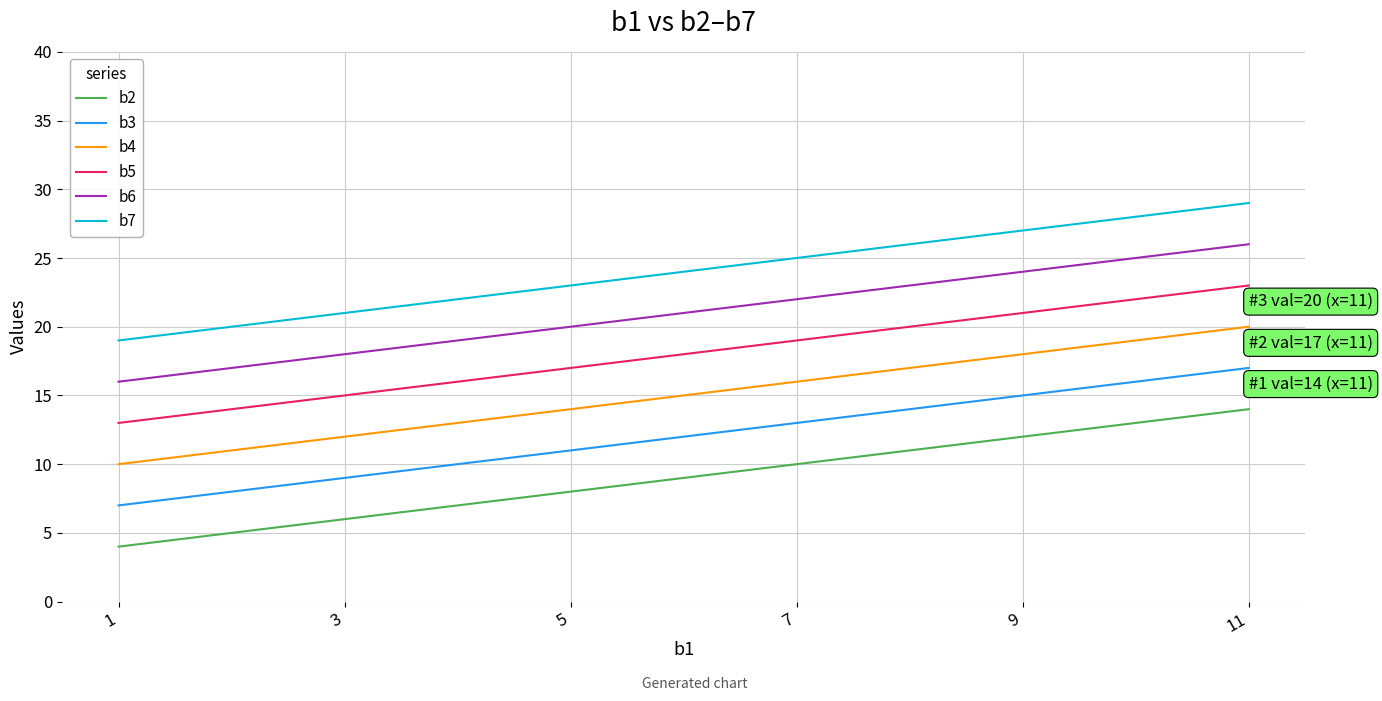

What is the spread (max minus min) of values at 3?

15